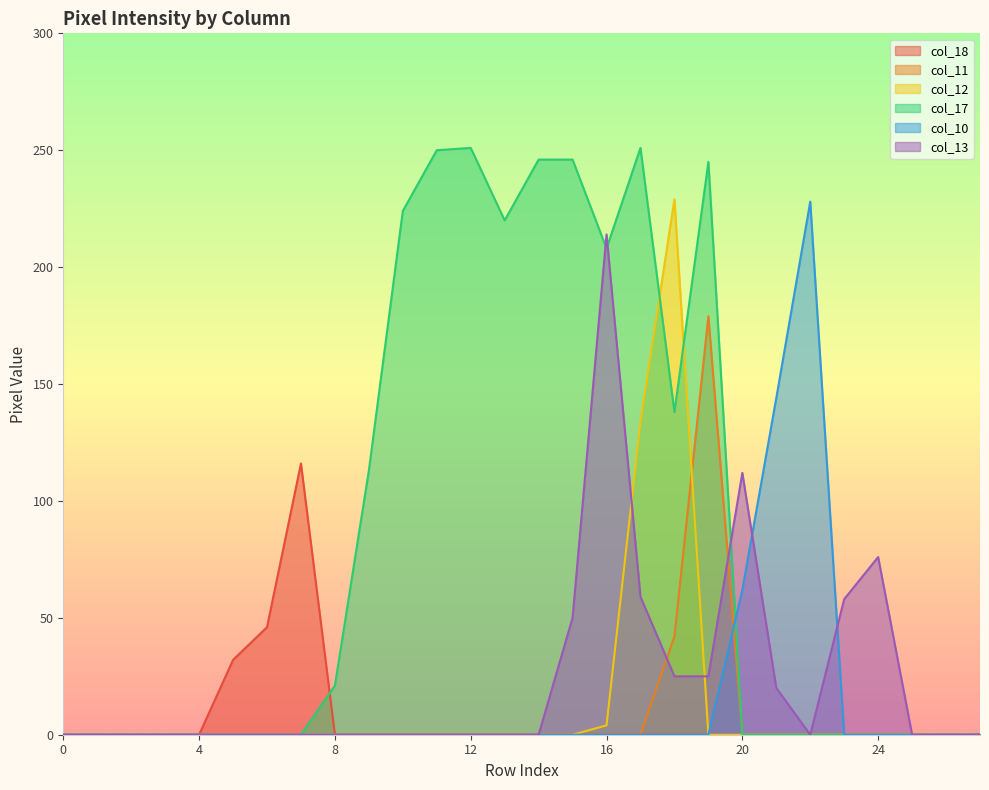

Which series has the widest spread of values?

col_17